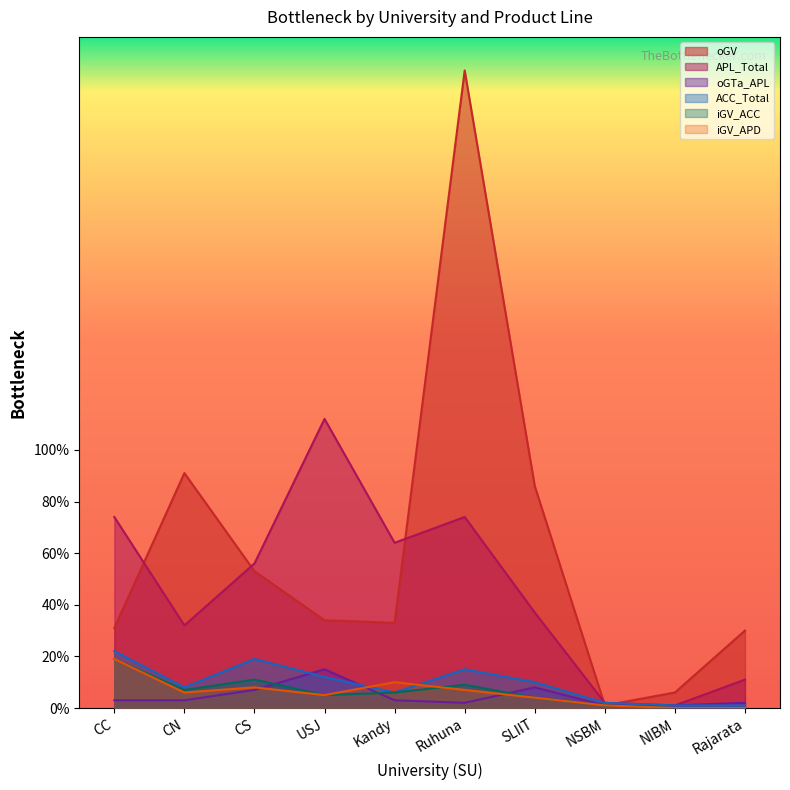

Reading left to right, transcribe all the data shown in this chart.

oGV: CC=31	CN=91	CS=53	USJ=34	Kandy=33	Ruhuna=247	SLIIT=86	NSBM=1	NIBM=6	Rajarata=30
APL_Total: CC=74	CN=32	CS=56	USJ=112	Kandy=64	Ruhuna=74	SLIIT=37	NSBM=2	NIBM=1	Rajarata=11
oGTa_APL: CC=3	CN=3	CS=7	USJ=15	Kandy=3	Ruhuna=2	SLIIT=8	NSBM=1	NIBM=1	Rajarata=2
ACC_Total: CC=22	CN=8	CS=19	USJ=12	Kandy=6	Ruhuna=15	SLIIT=10	NSBM=2	NIBM=1	Rajarata=1
iGV_ACC: CC=19	CN=7	CS=11	USJ=5	Kandy=6	Ruhuna=9	SLIIT=4	NSBM=1	NIBM=0	Rajarata=0
iGV_APD: CC=19	CN=6	CS=8	USJ=5	Kandy=10	Ruhuna=7	SLIIT=4	NSBM=1	NIBM=0	Rajarata=0